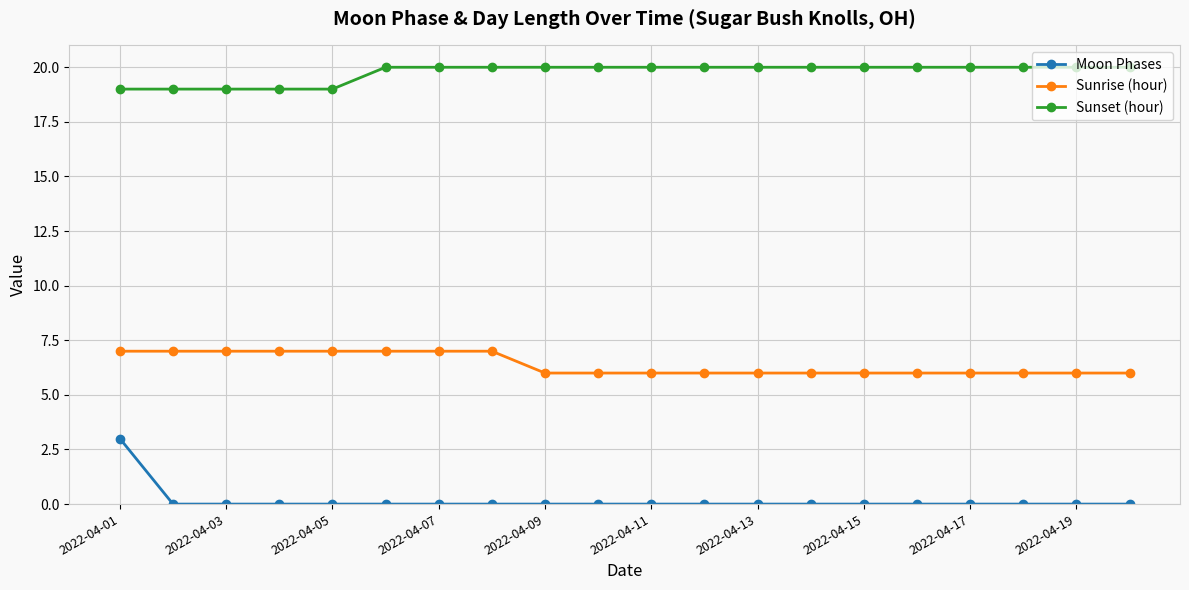

What is the average value of the Sunset (hour) series?

20